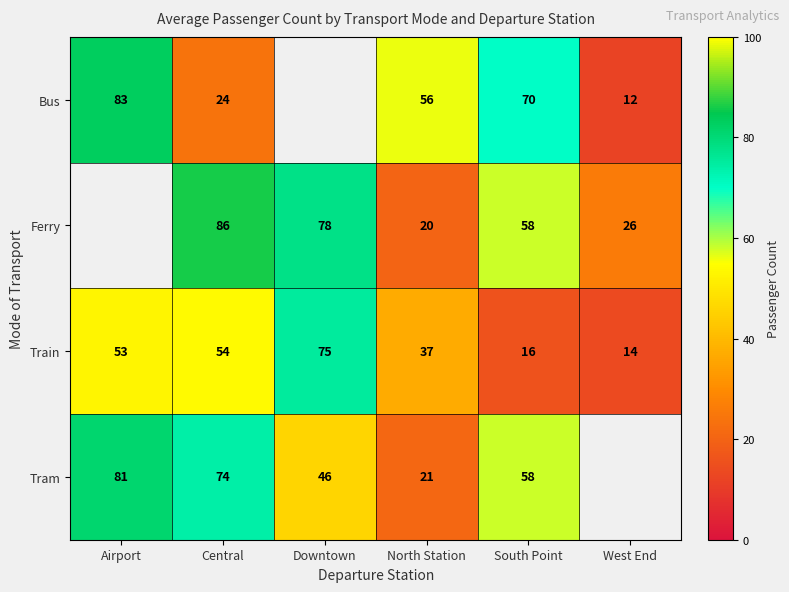

Is it true that Bus equals 70 at South Point?

True